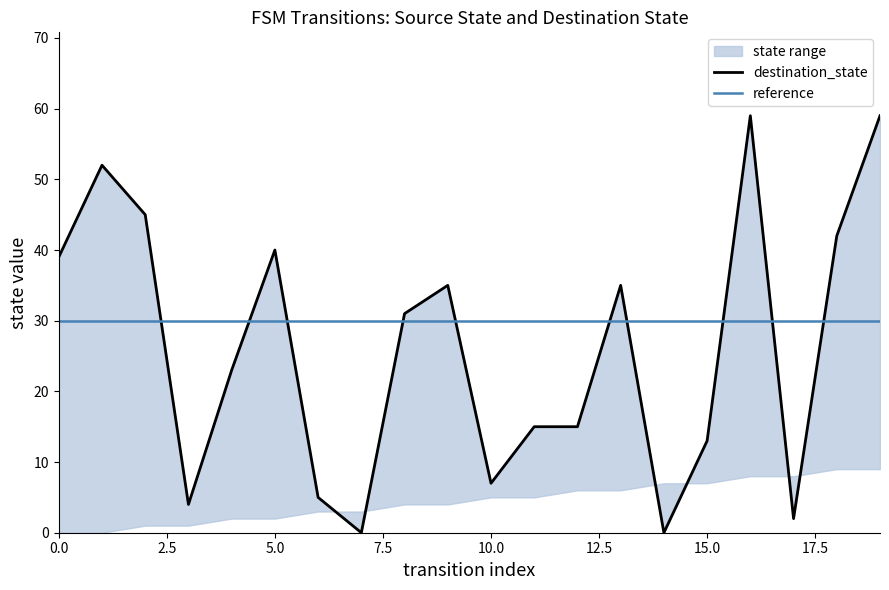

How many distinct data groups are displayed?

3